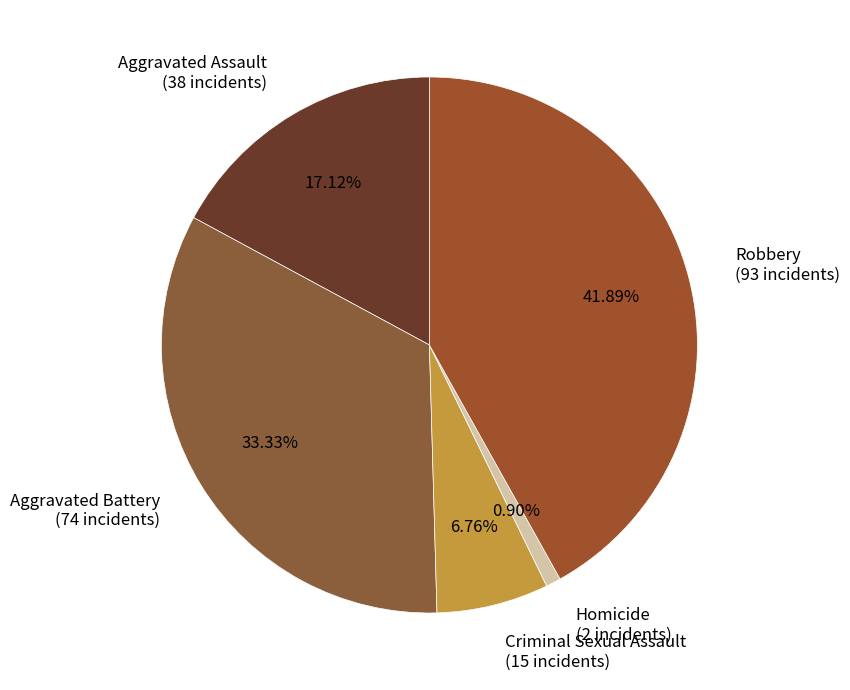

To the nearest percent, what portion does Aggravated Assault represent?

17%